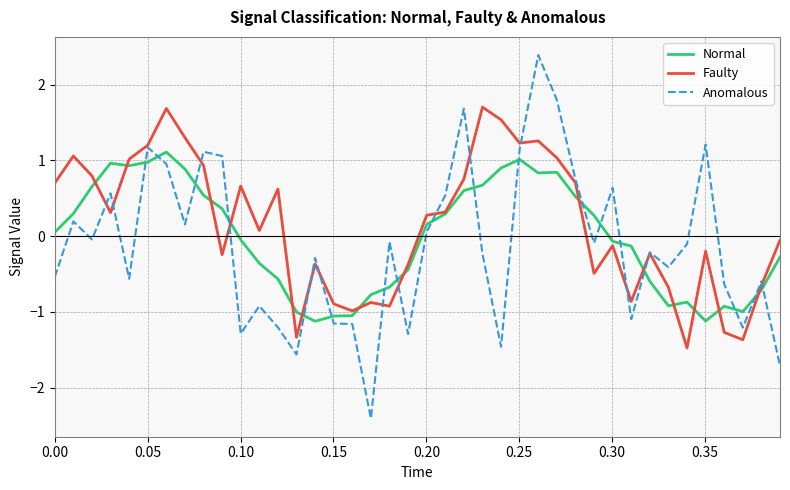

Which series ends up on top after the final intersection of Anomalous and Normal?

Normal